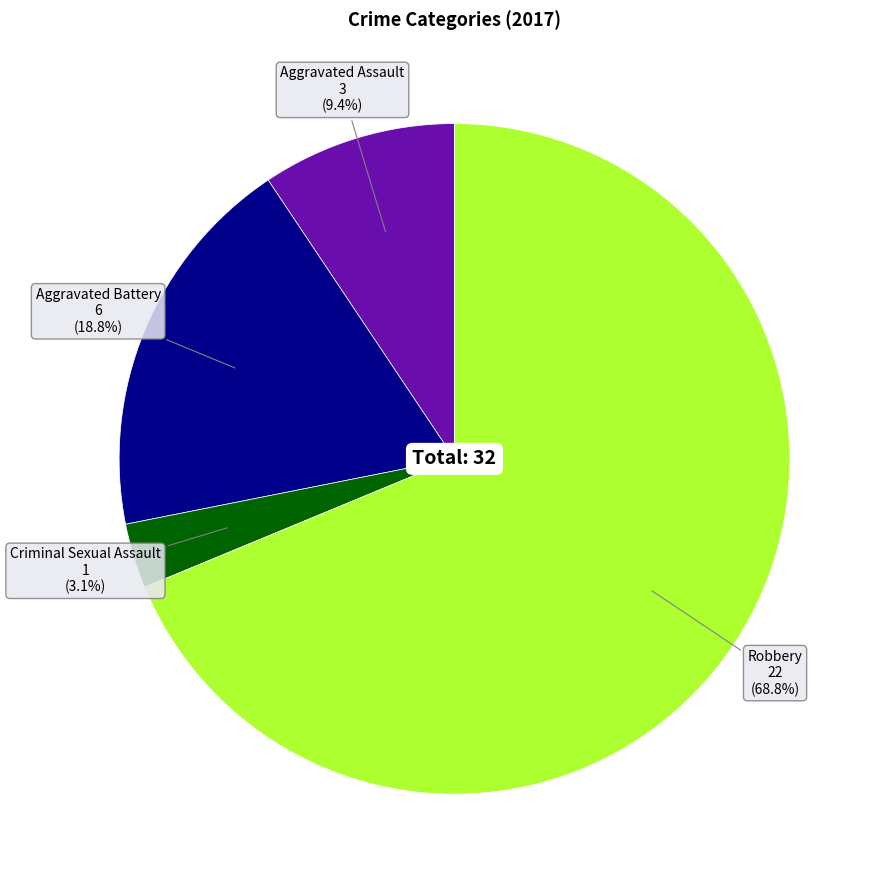

Is there any slice that represents more than half of the pie?

Yes